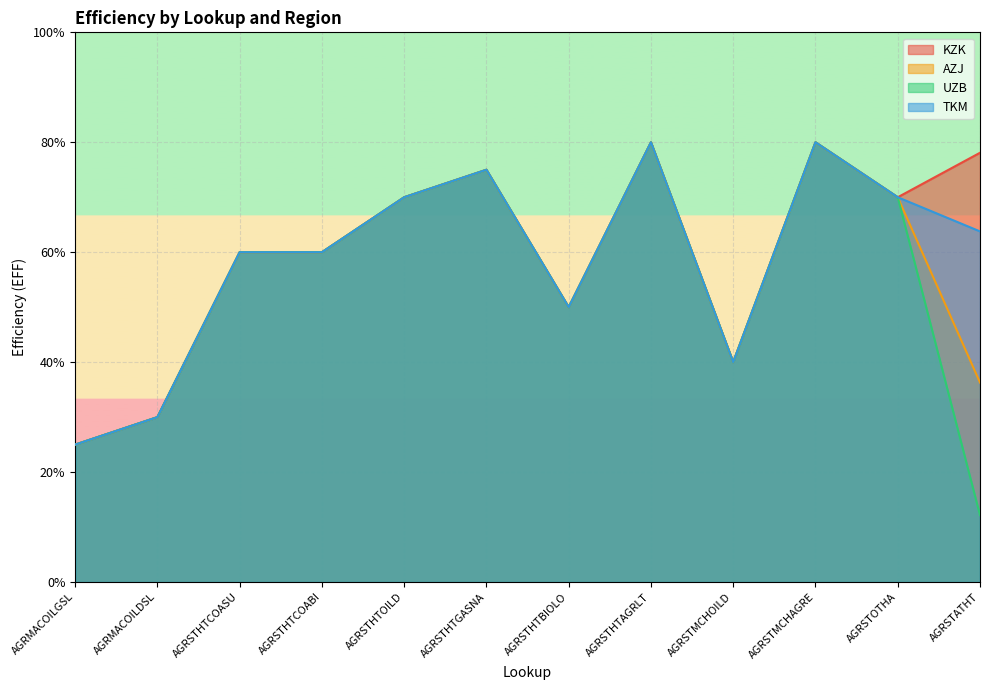

Which series has the largest total across all categories?

KZK